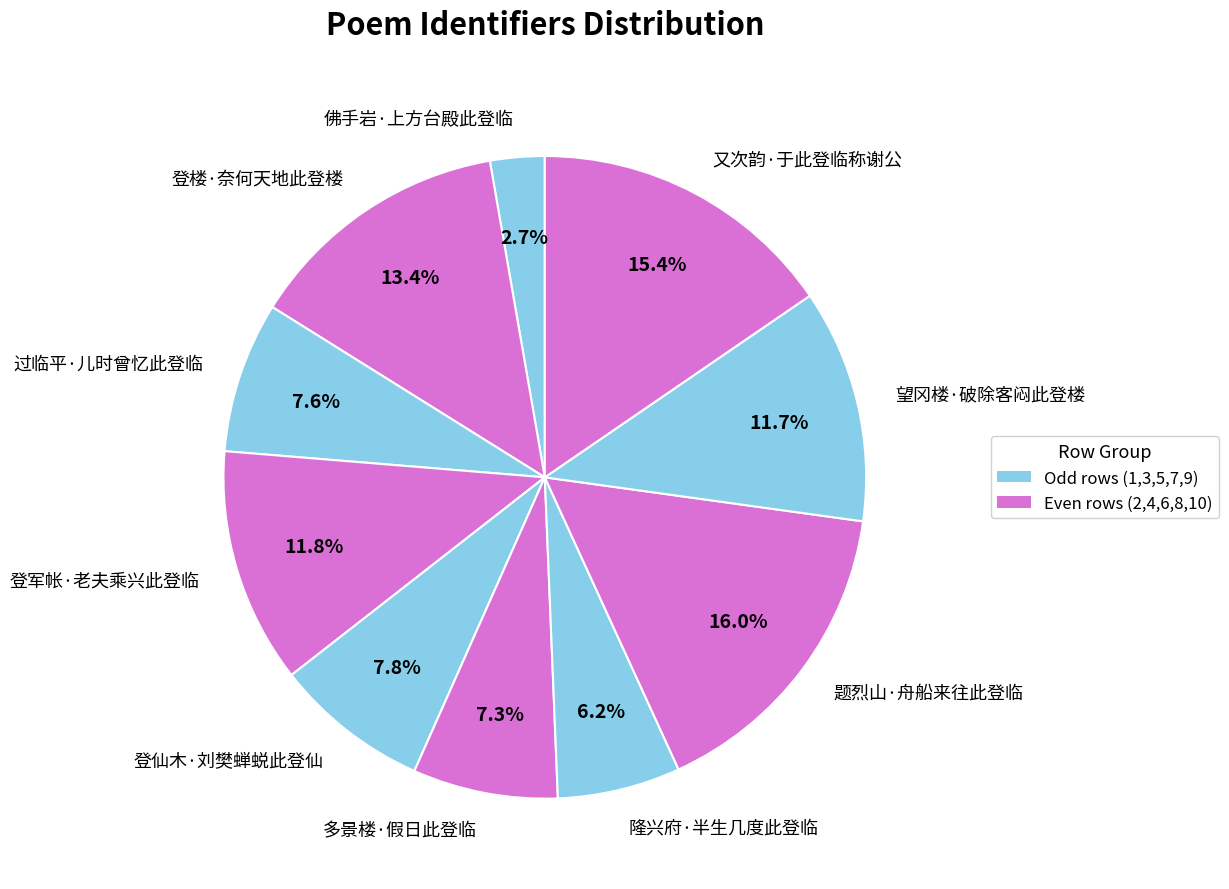

True or false: 登军帐·老夫乘兴此登临 accounts for 12% of the total.

True